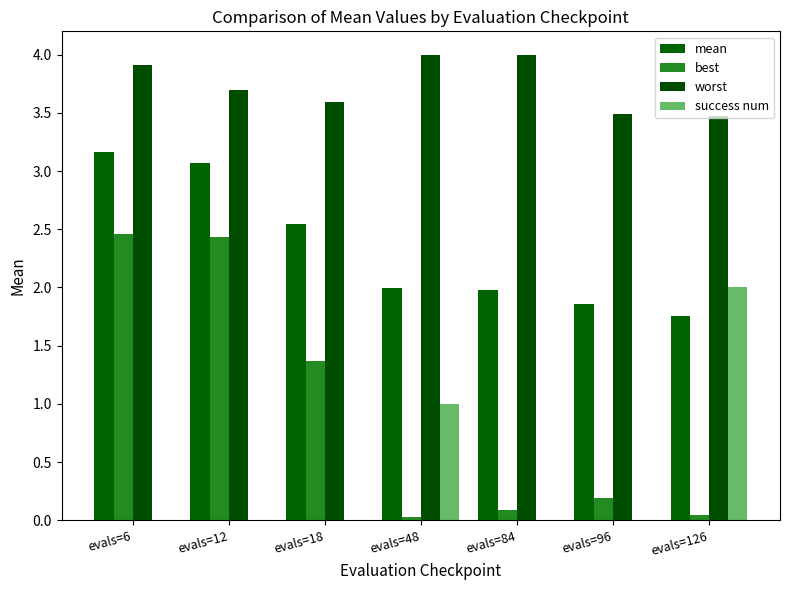

What is the sum of all best values?

6.6